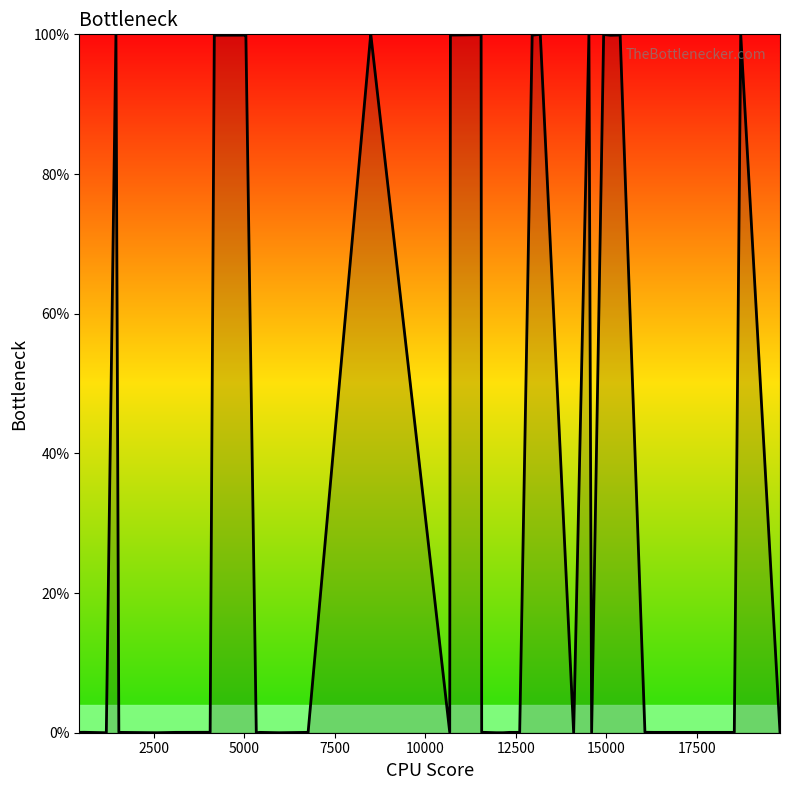

What is the sum of all values?

1599.4